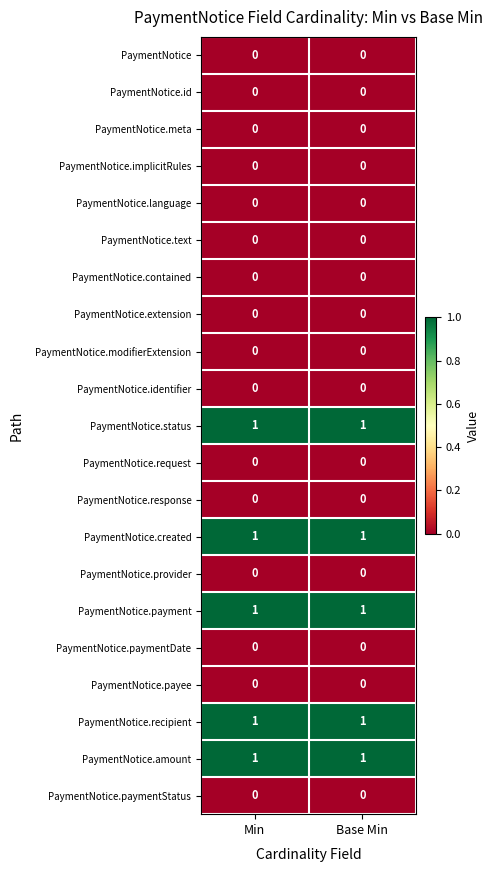

At how many categories does at least one series exceed 0?

2